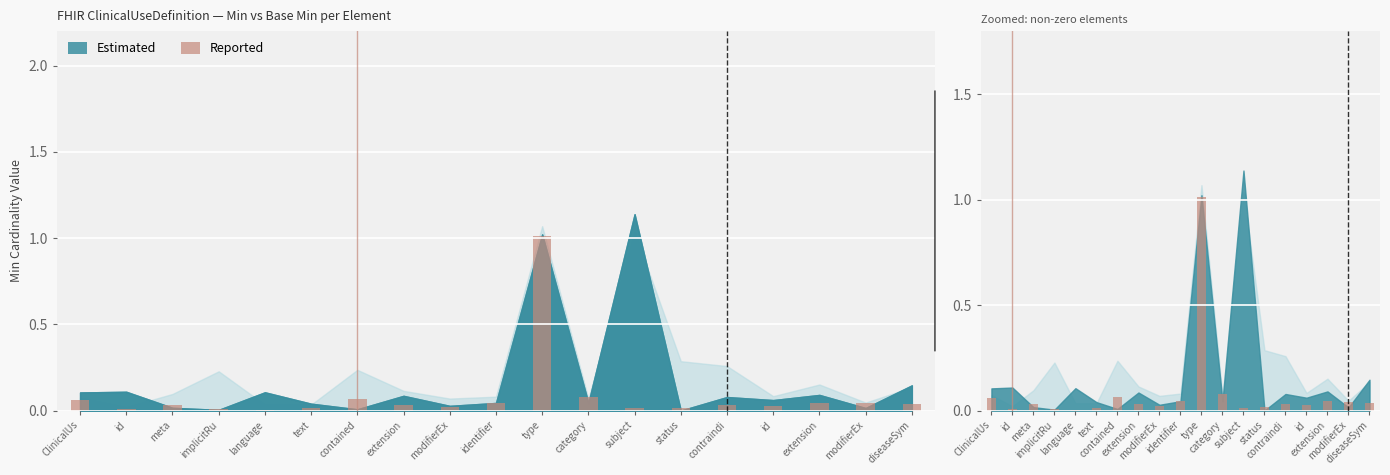

What is the label of the 13th bar from the left?

subject